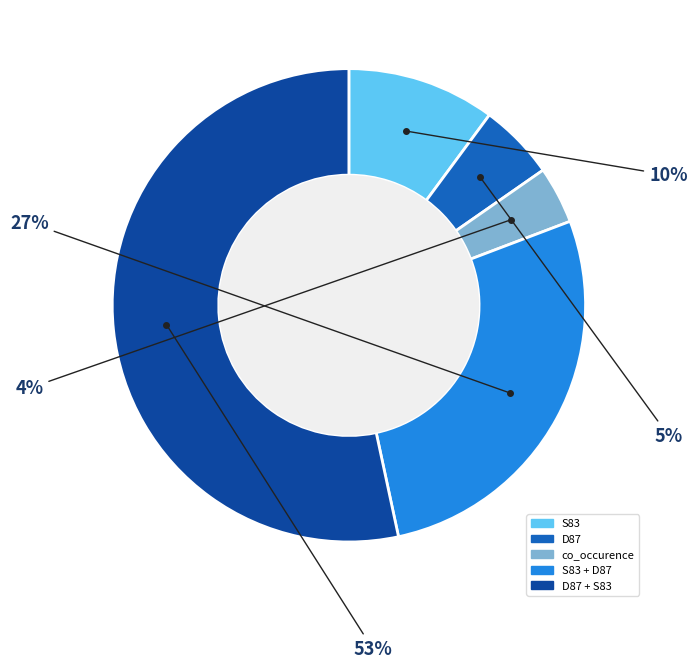

To the nearest percent, what is the difference between the largest and smallest slice percentages?

49%